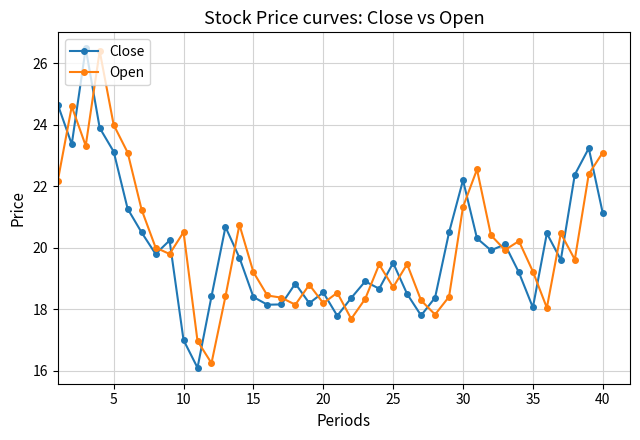

What is the sum of all Open values?

802.8